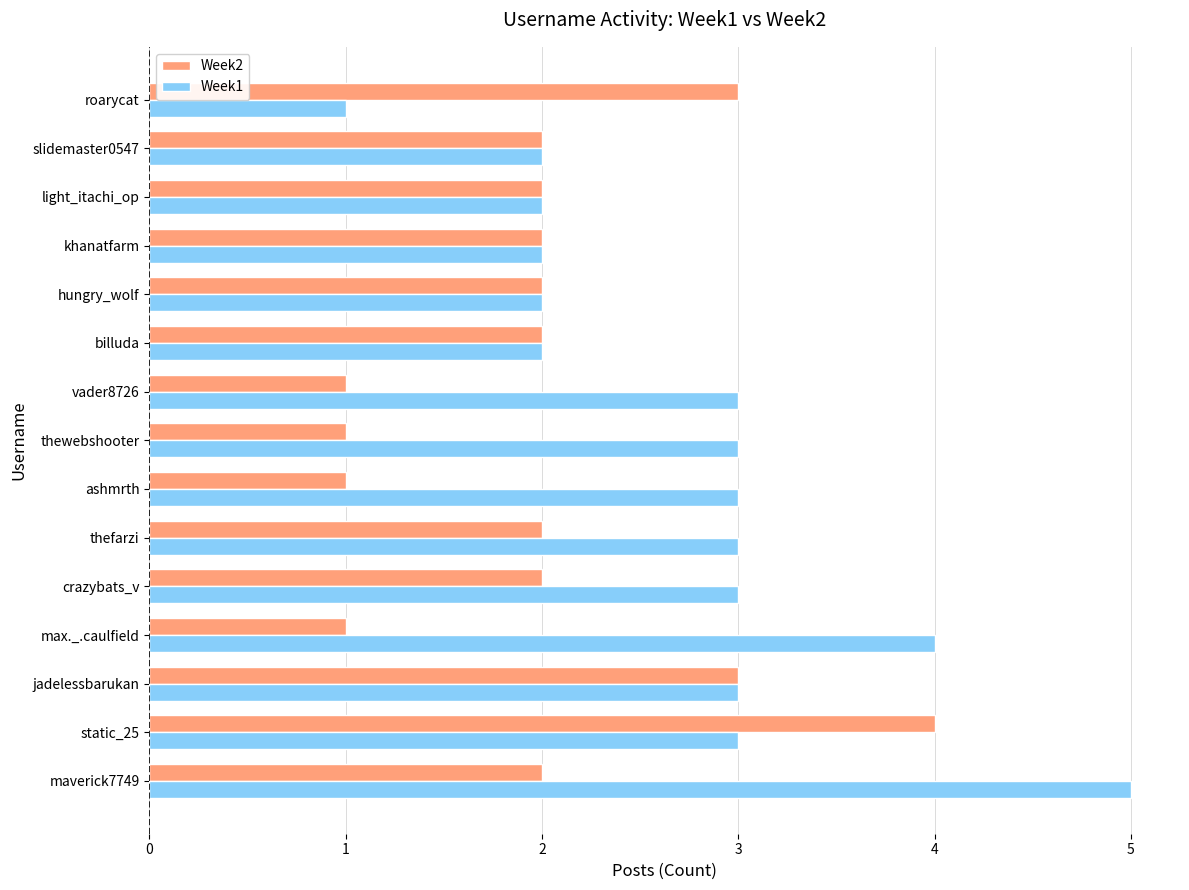

At which label does Week1 reach its minimum?

roarycat